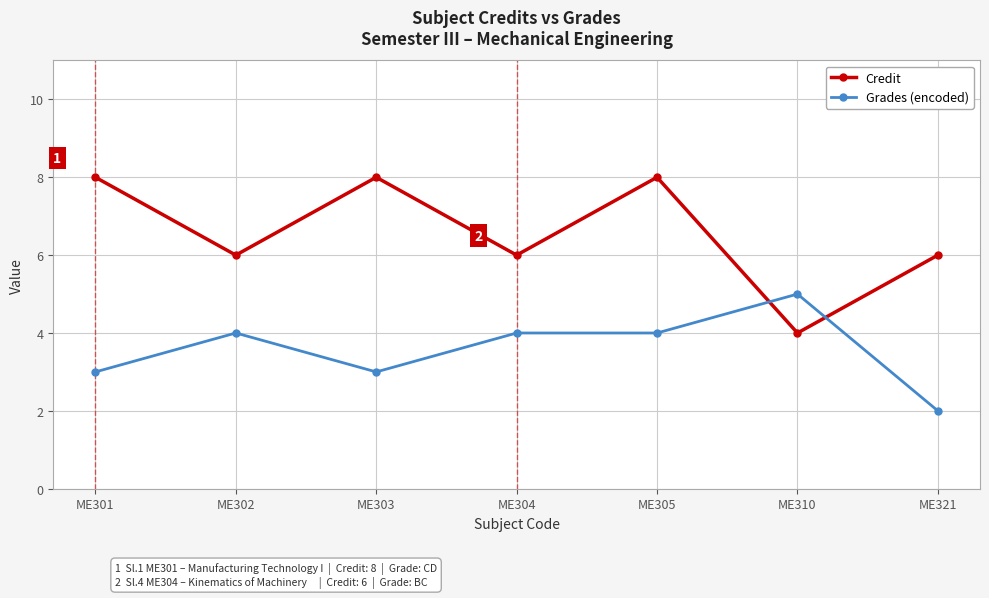

What is the sum of all Grades (encoded) values?

25